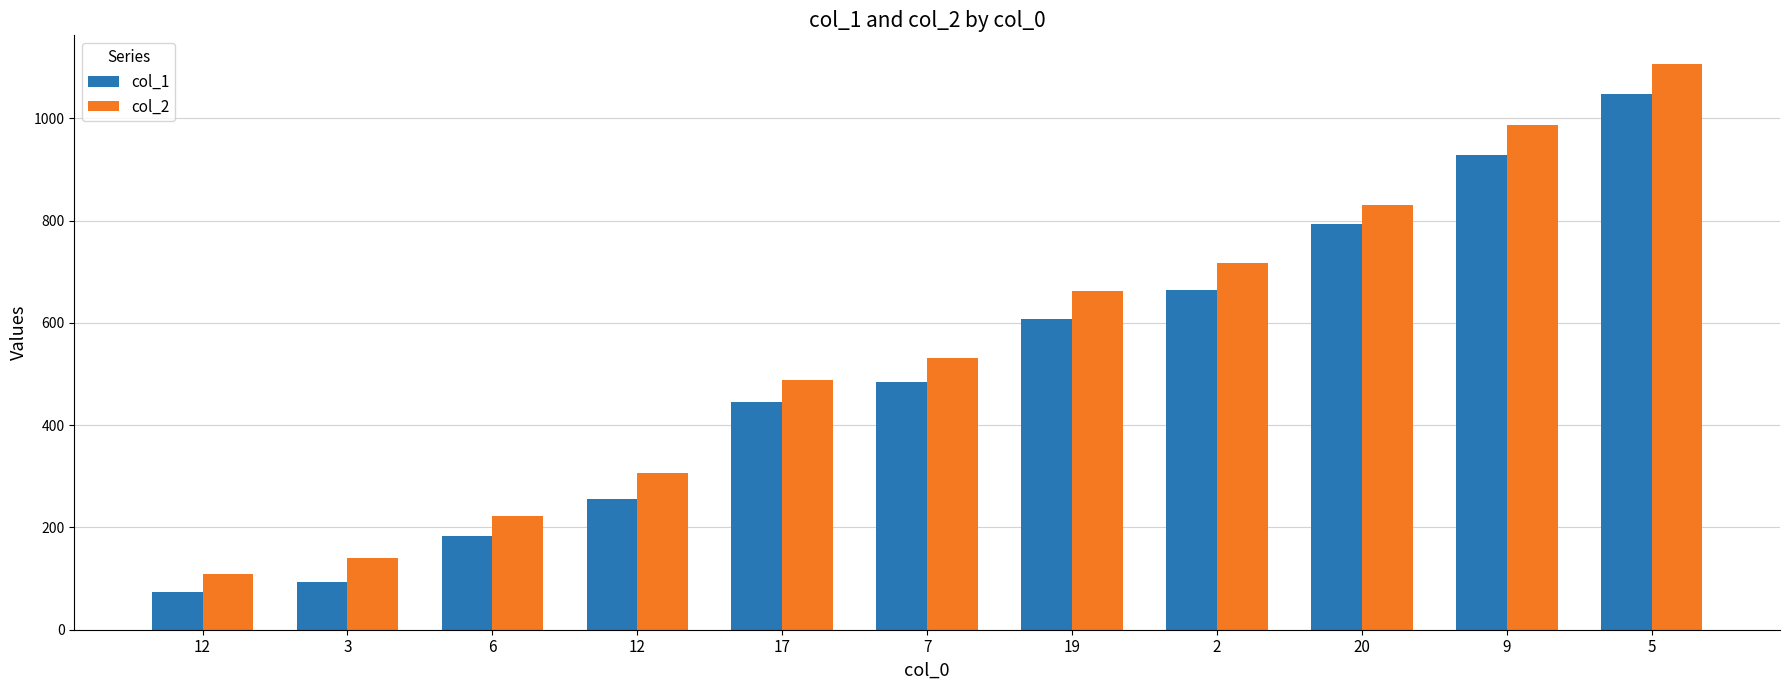

At how many categories does at least one series exceed 508?

6